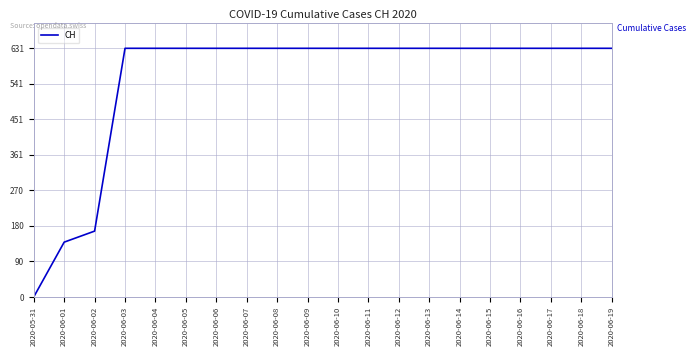

Reading right to left, list all the values displayed in this chart.

631	631	631	631	631	631	631	631	631	631	631	631	631	631	631	631	631	167	139	0